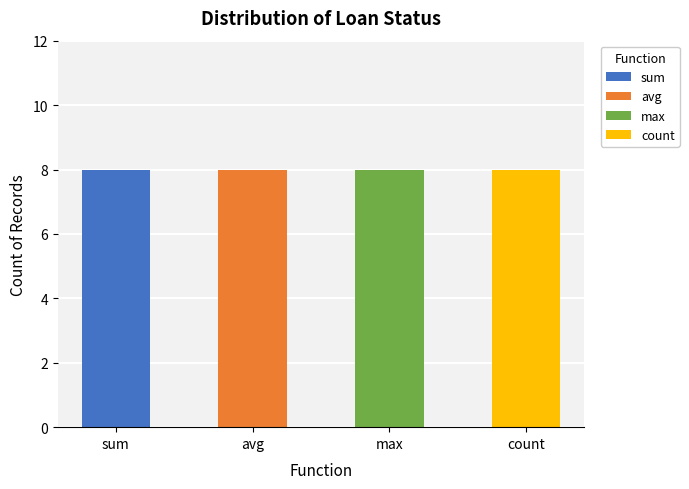

What is the label of the 2nd bar from the left?

avg